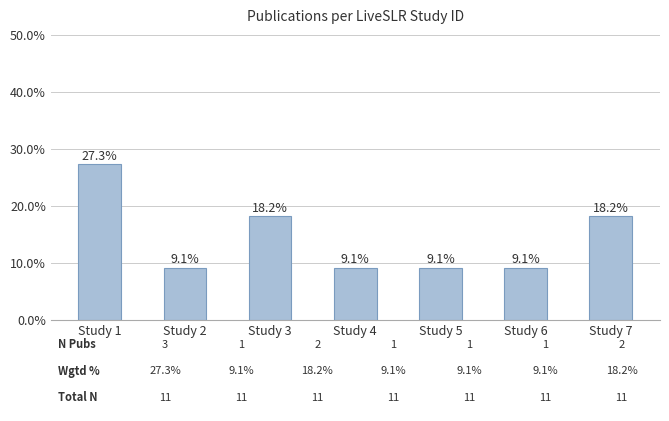

Are the bars horizontal?

No